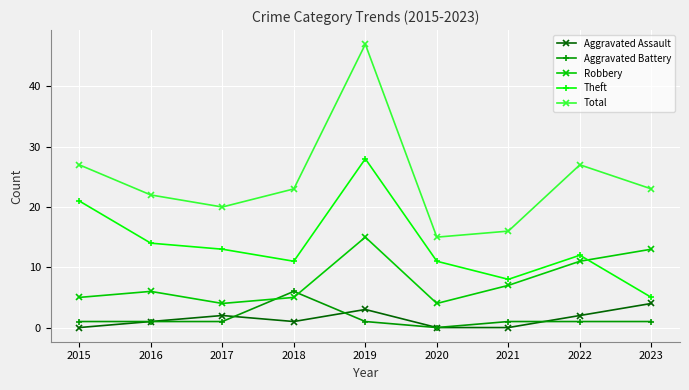

Is the value of Theft at 2022 greater than the value of Total at 2022?

No